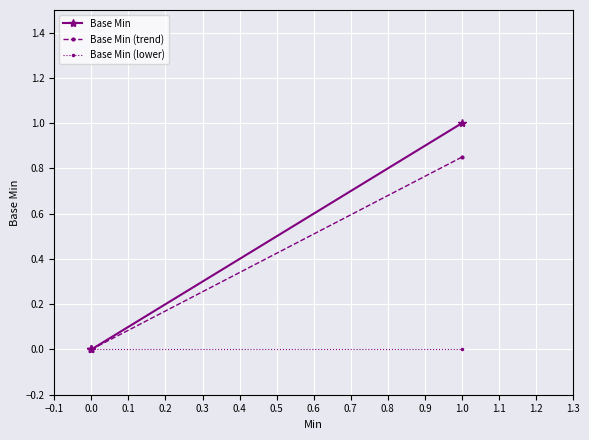

Reading left to right, extract all data points from this chart.

Base Min: 0.0	0.0	0.0	1.0
Base Min (trend): 0.0	0.0	0.0	0.8
Base Min (lower): 0.0	0.0	0.0	0.0